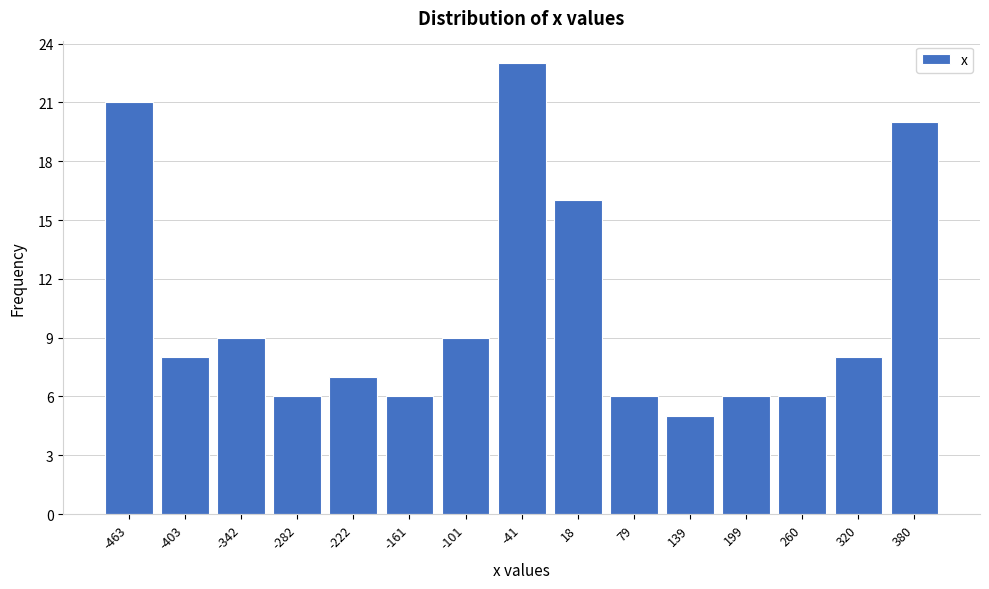

Reading left to right, transcribe all the data shown in this chart.

-463=21	-403=8	-342=9	-282=6	-222=7	-161=6	-101=9	-41=23	18=16	79=6	139=5	199=6	260=6	320=8	380=20